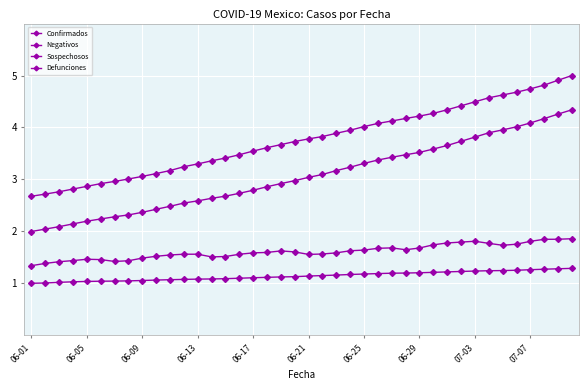

How many lines are shown in the chart?

4